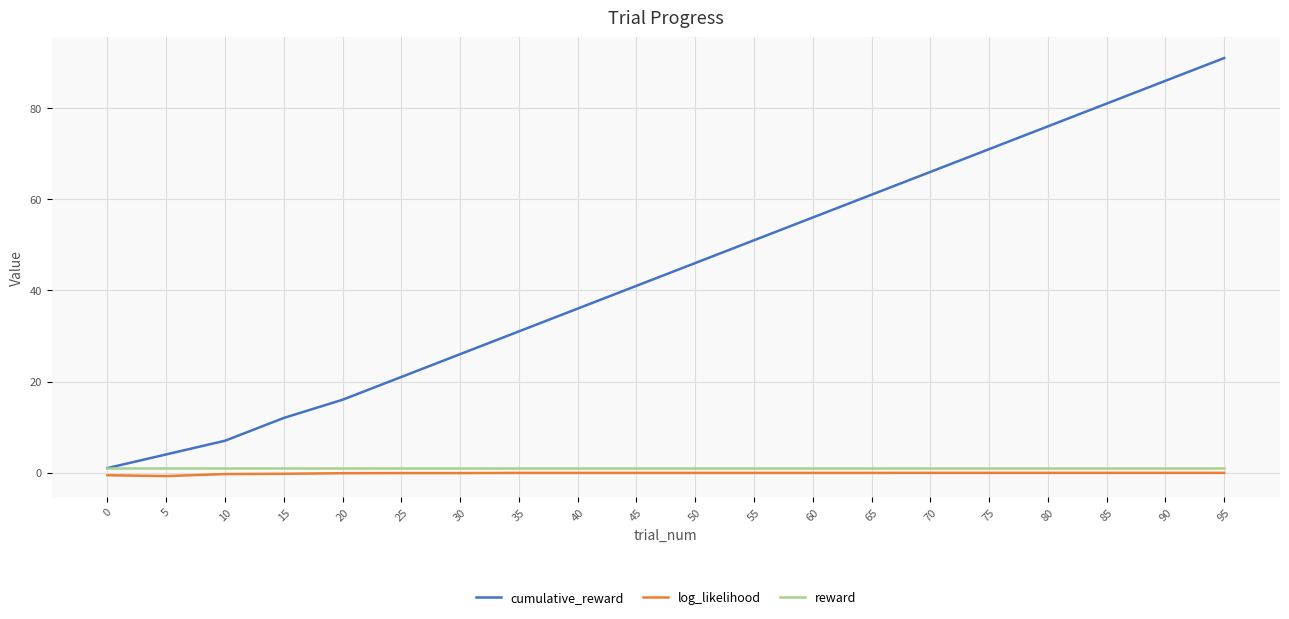

Is the value of log_likelihood at 5 greater than the value of cumulative_reward at 25?

No